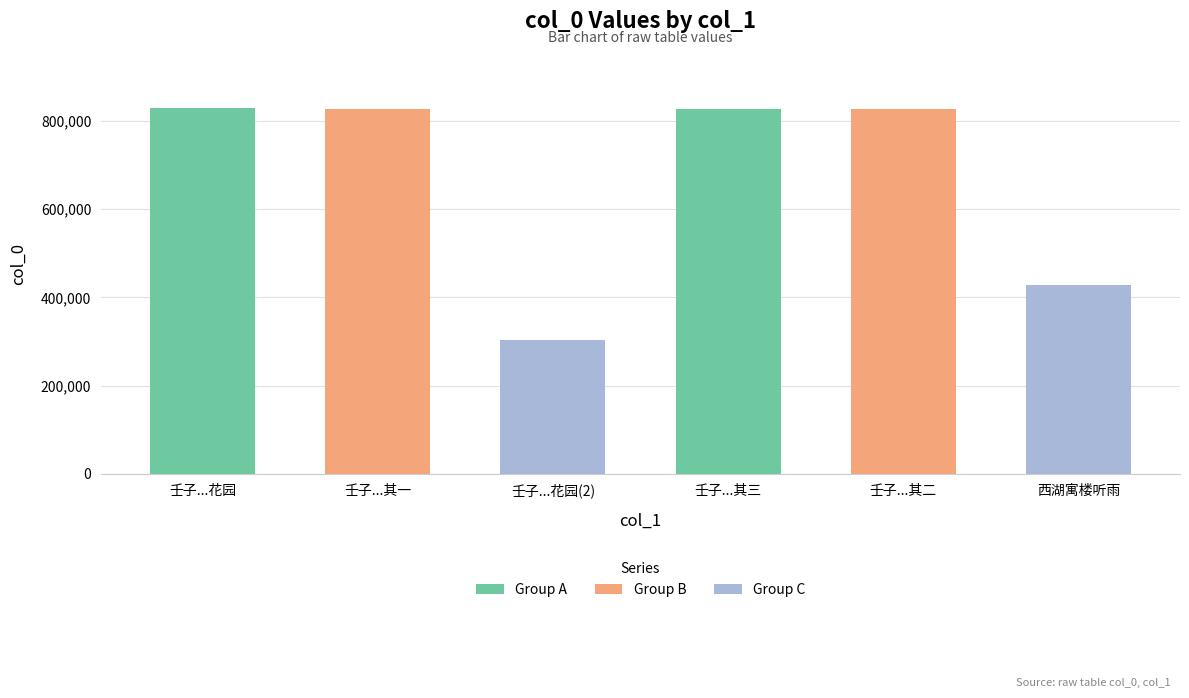

What is the label of the 6th bar from the right?

壬子...花园